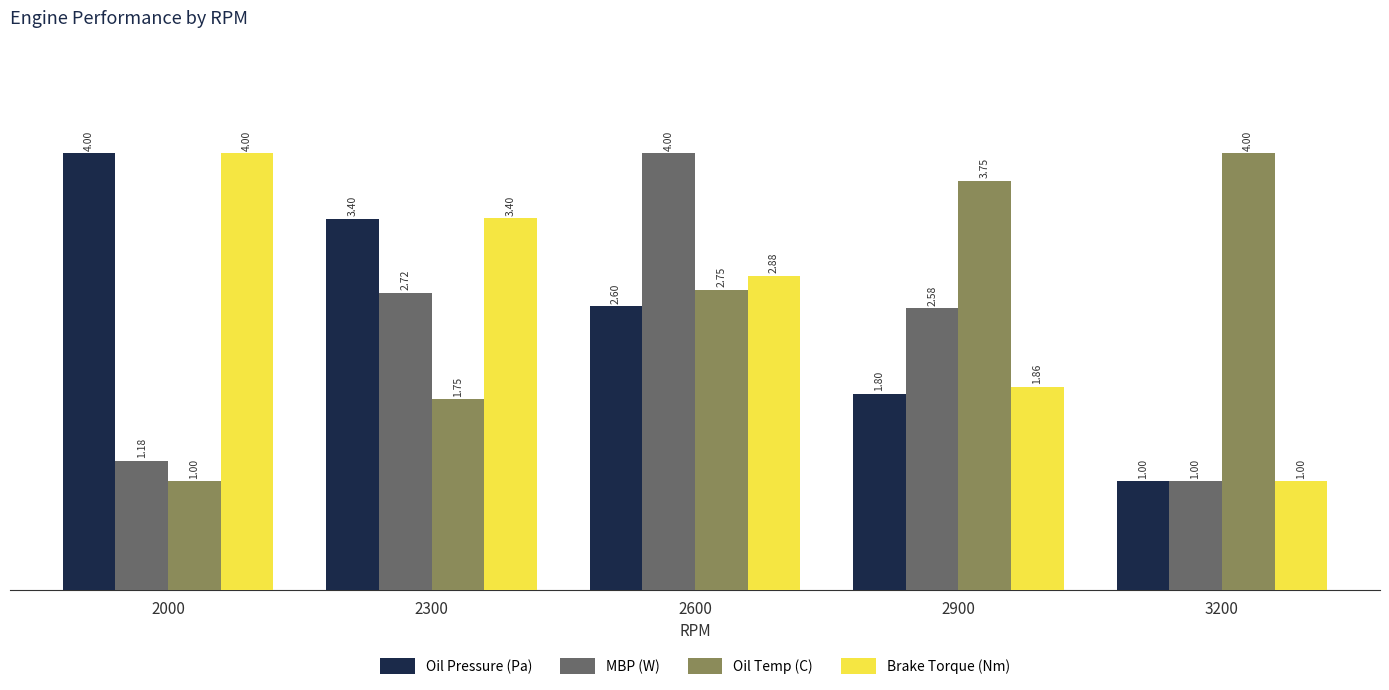

The Oil Pressure (Pa) series shows 3.4 at 2300. True or false?

True